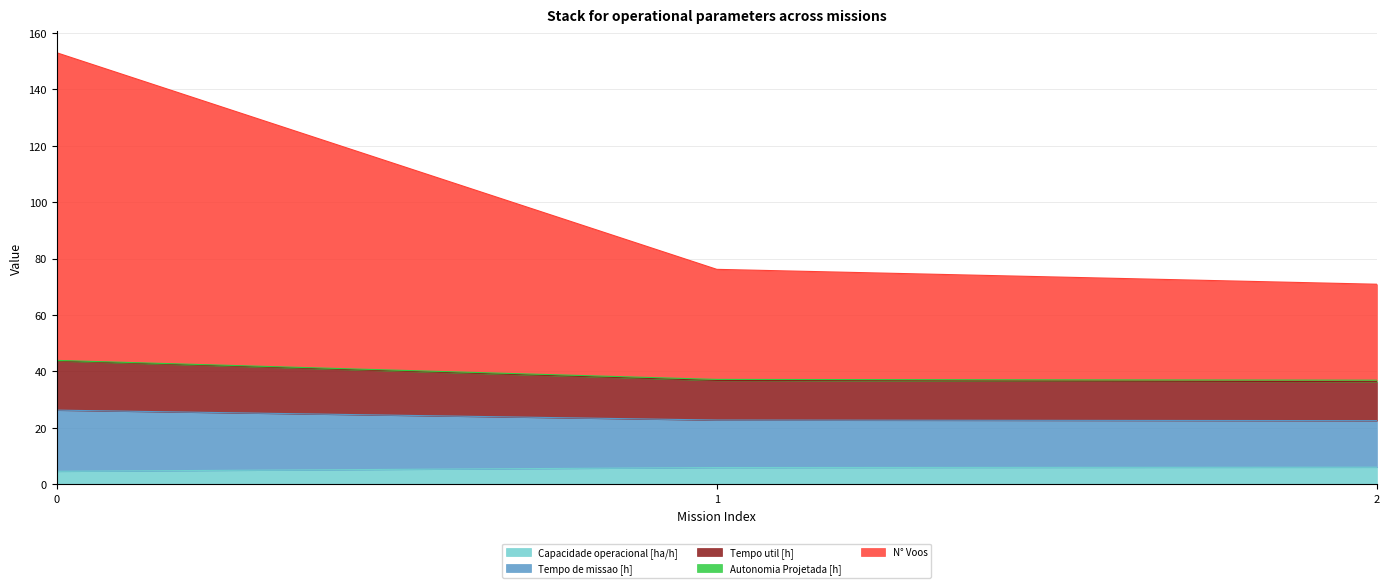

Is it true that Capacidade operacional [ha/h] equals 4.6 at 0?

True